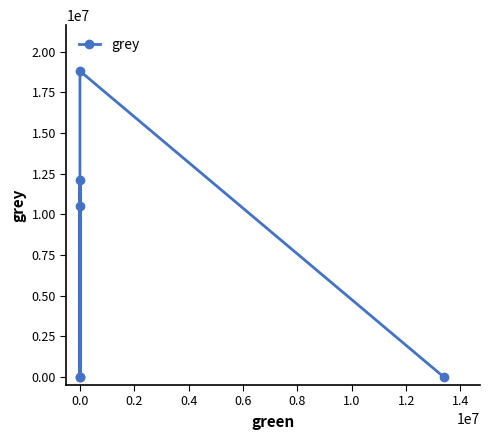

Reading left to right, what are all the values shown in this chart?

0.0	18799767.5	10473905.2	0.0	12083802.7	0.0